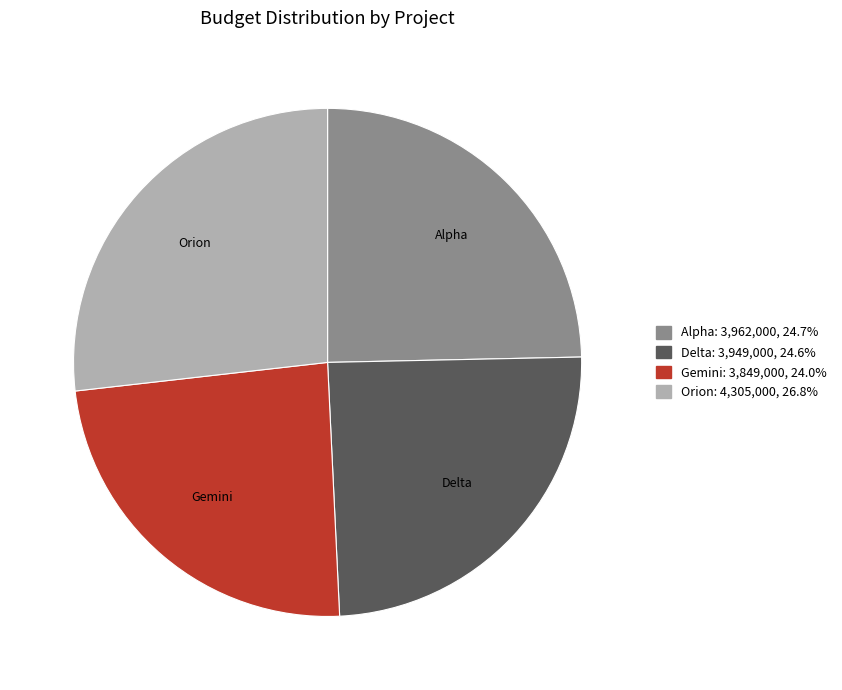

What is the smallest slice in the pie chart?

Gemini